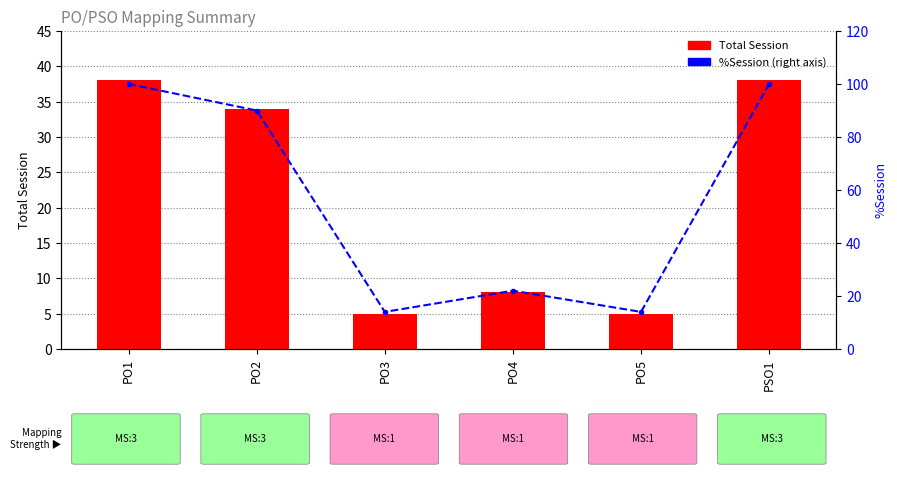

Is the value of %Session at PO4 greater than the value of Total Session at PSO1?

No